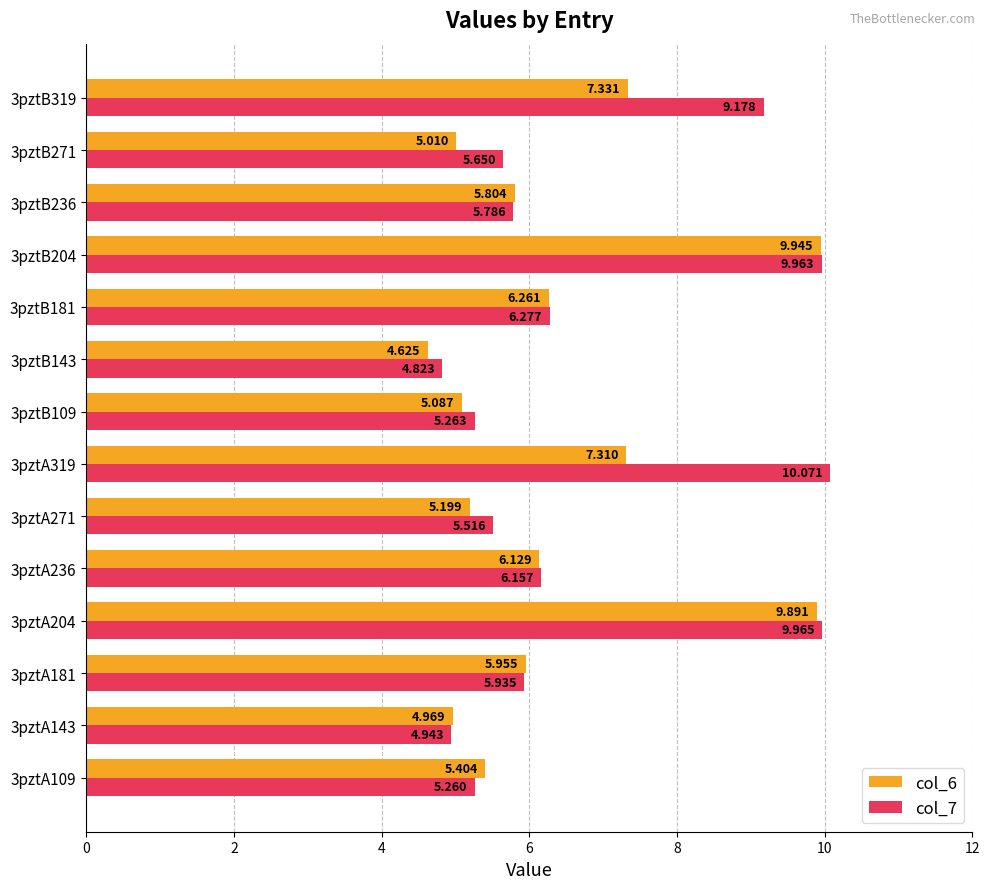

Is the value of col_6 at 3pztB204 greater than the value of col_7 at 3pztB236?

Yes